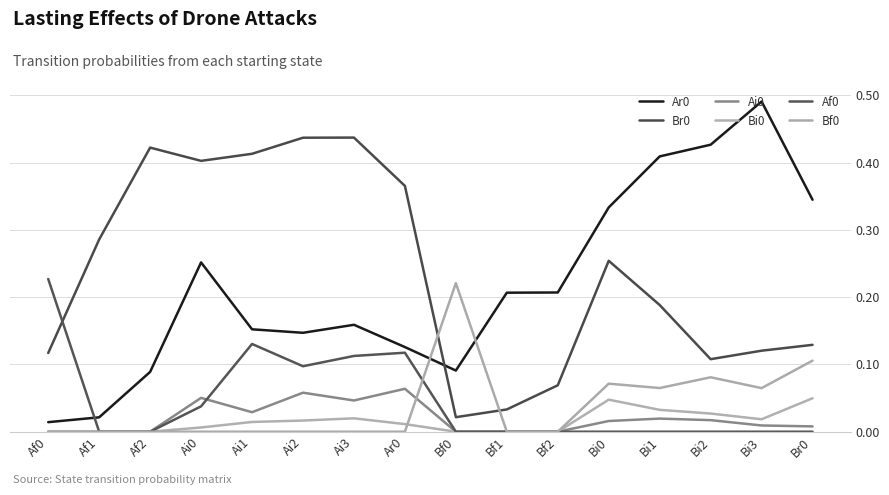

What is the label of the 10th point from the right?

Ai3